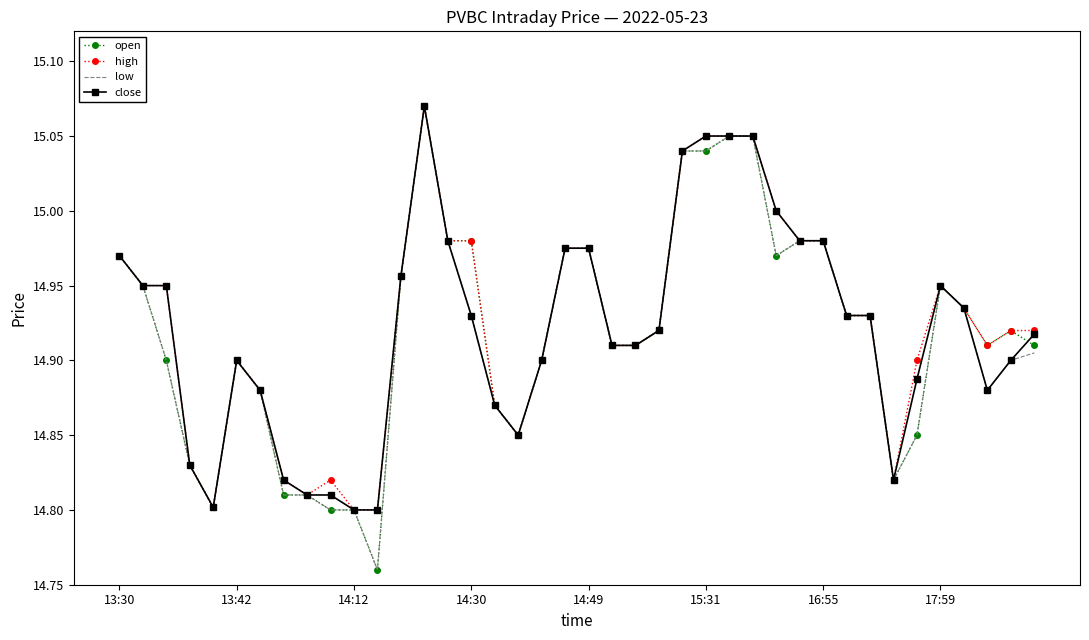

What is the sum of all close values?

596.9